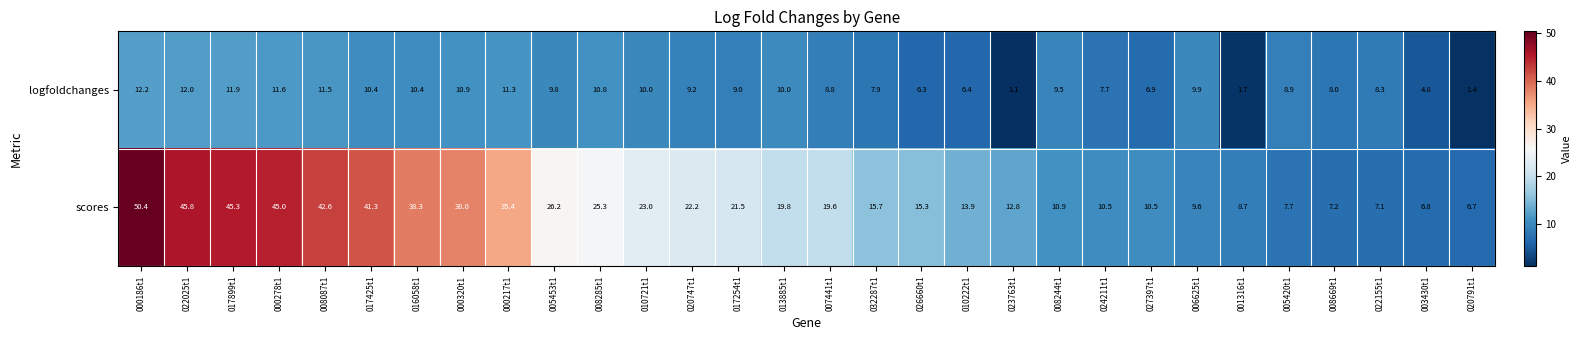

Rank the series at 010721t1 from lowest to highest value.

logfoldchanges, scores